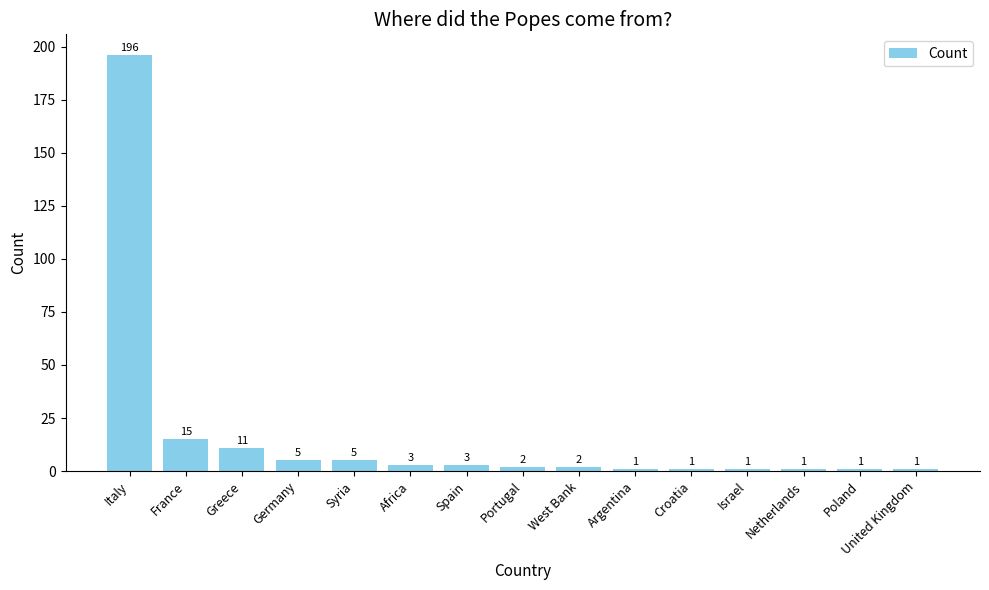

Are the bars grouped side by side (vs. stacked)?

No